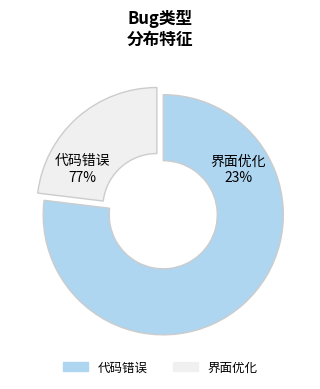

To the nearest percent, what portion does 界面优化 represent?

23%